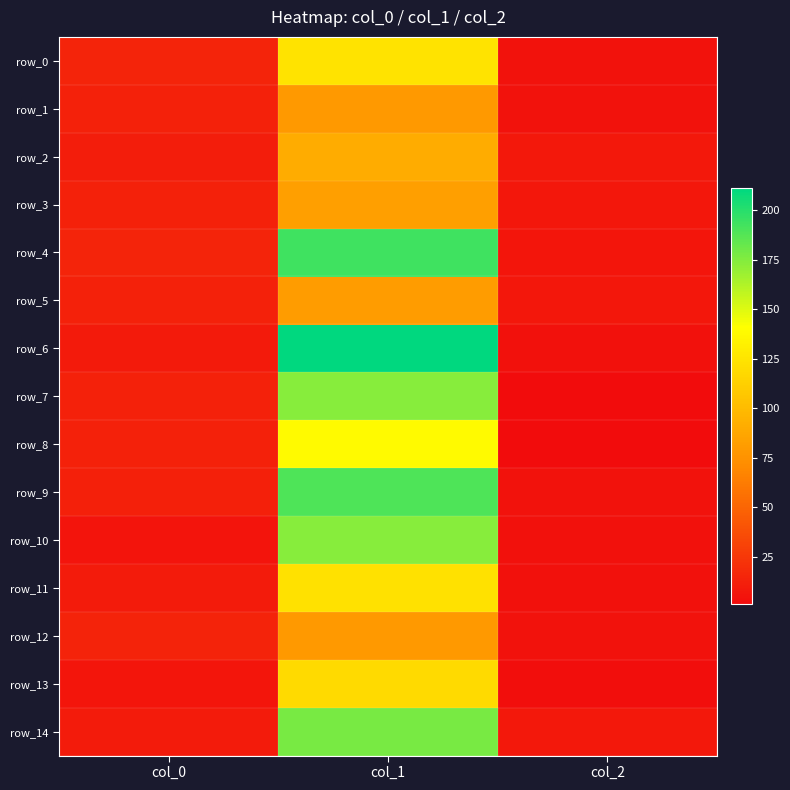

At which label does row_10 reach its minimum?

col_2